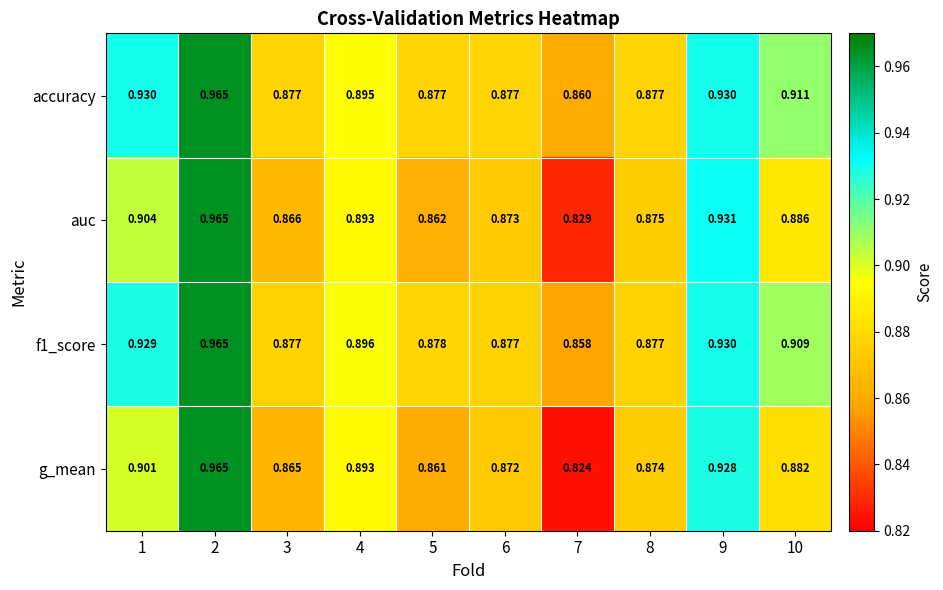

Which series has the largest total across all categories?

accuracy